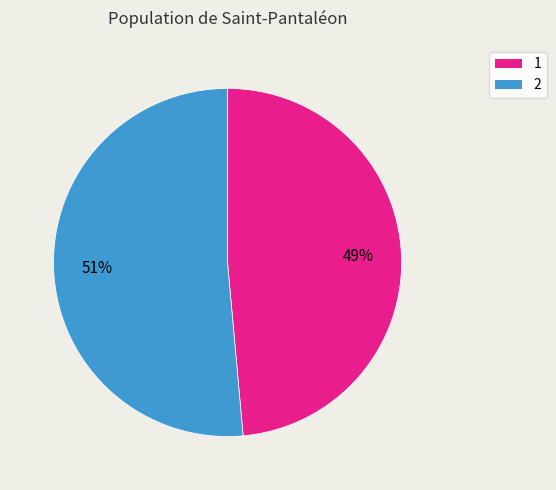

The 1 slice represents 58% of the pie. True or false?

False